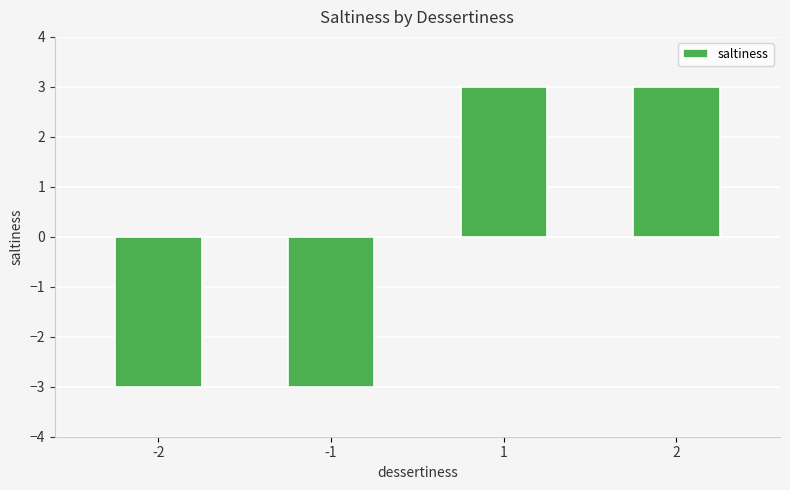

What is the value of the 2nd bar from the left?

-3